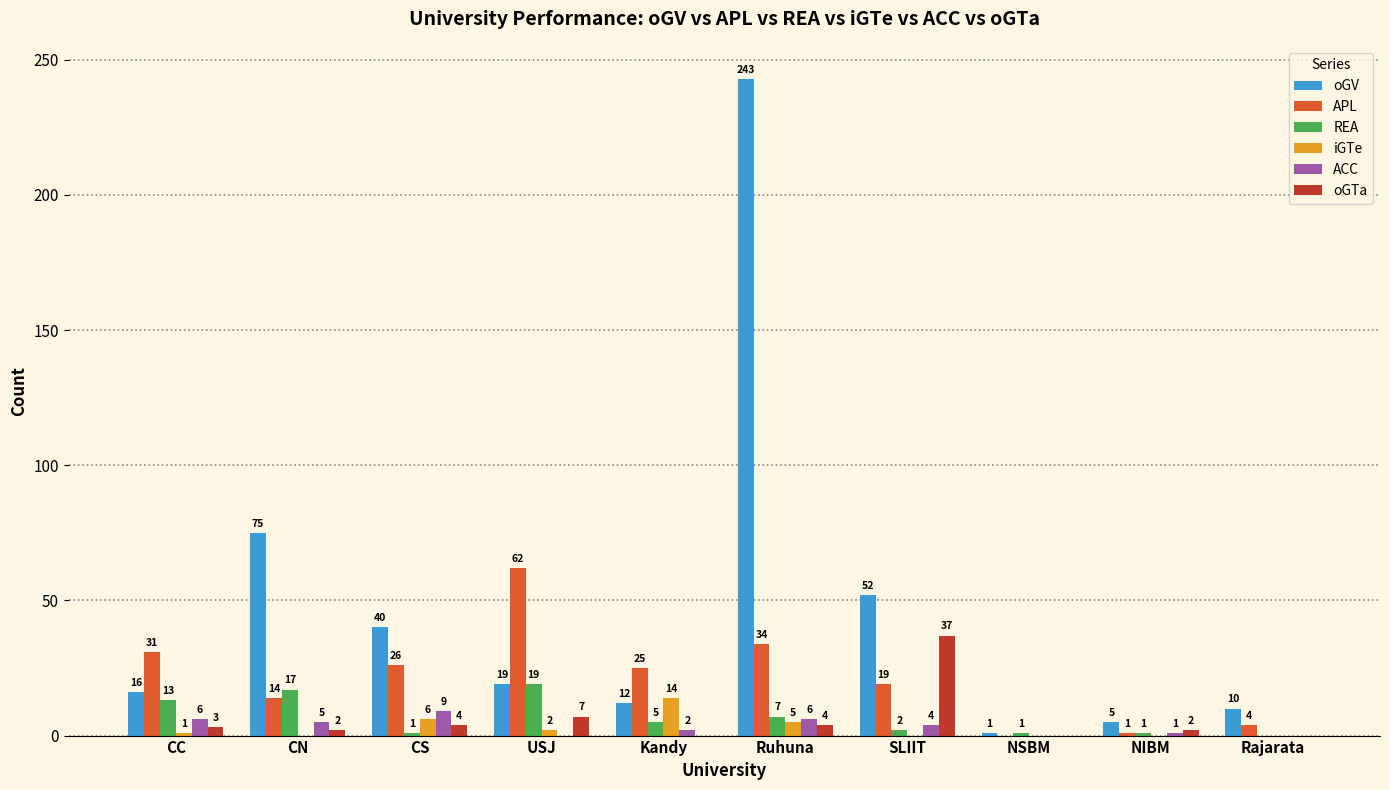

Which series changed the most between USJ and NIBM?

APL